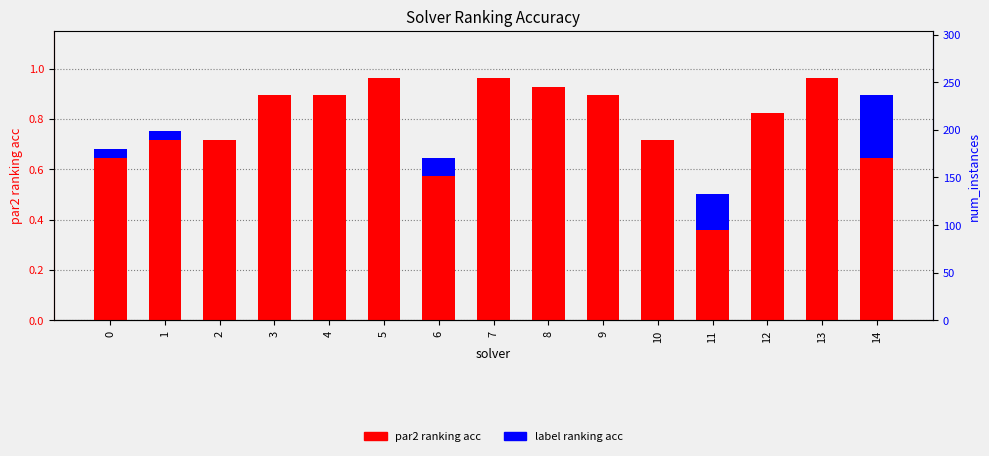

At which label does label ranking acc reach its peak?

14